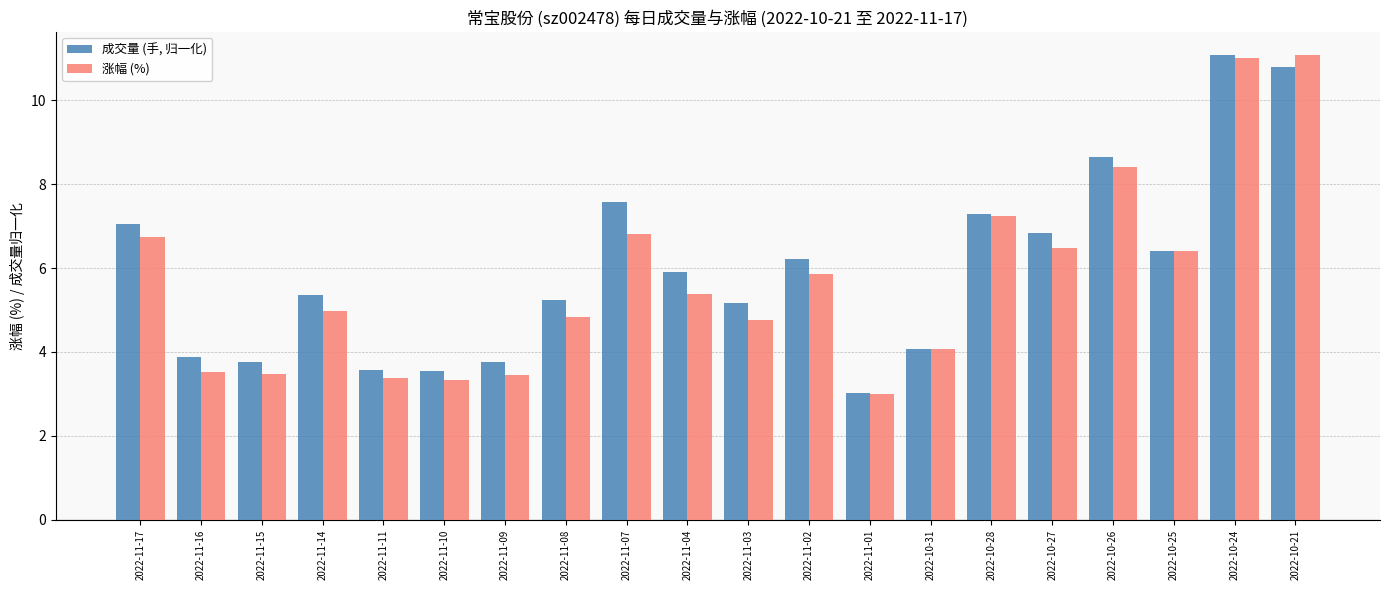

Which series has the largest total across all categories?

成交量 (手, 归一化)